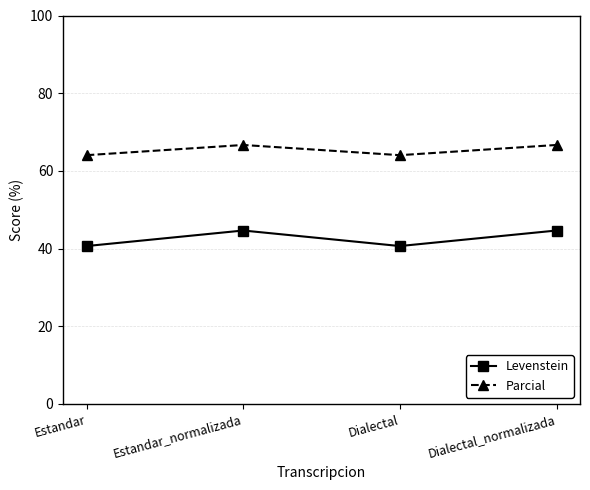

What is the difference between the second highest and minimum values in the Levenstein series?

4.0